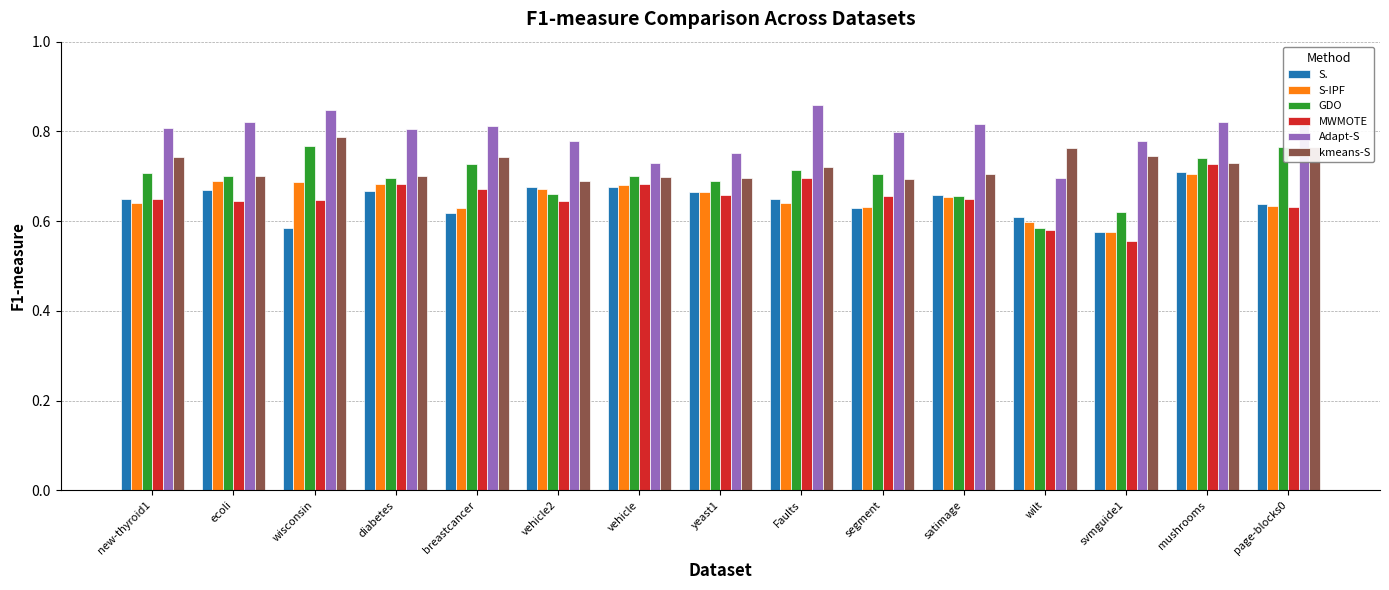

How many bars are there in total?

90